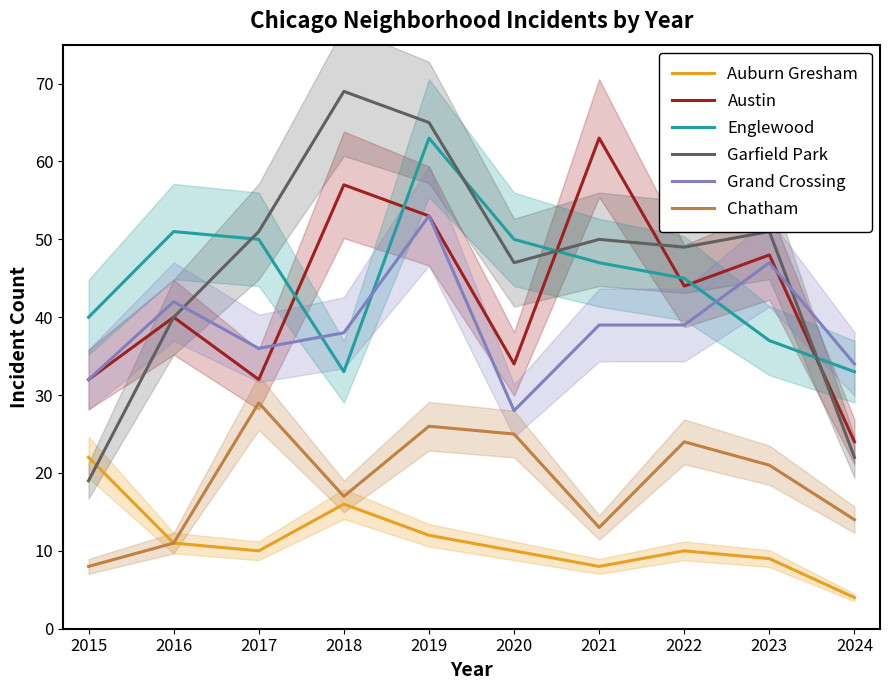

At how many categories does at least one series exceed 14?

10